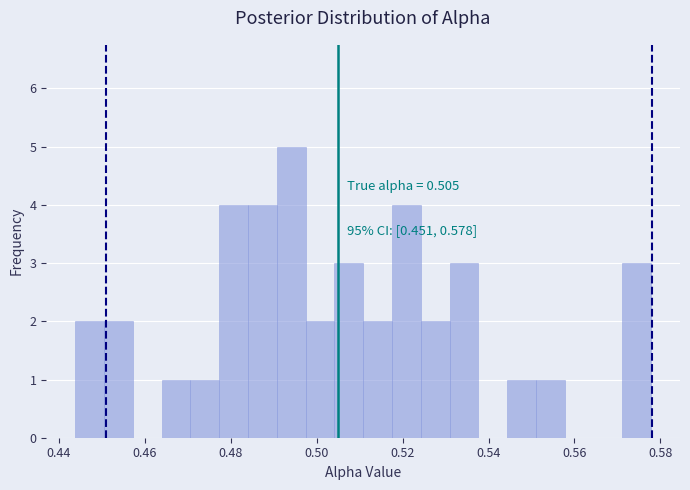

Read against the x-axis, roughly where is the centre of the tallest bar?

0.494